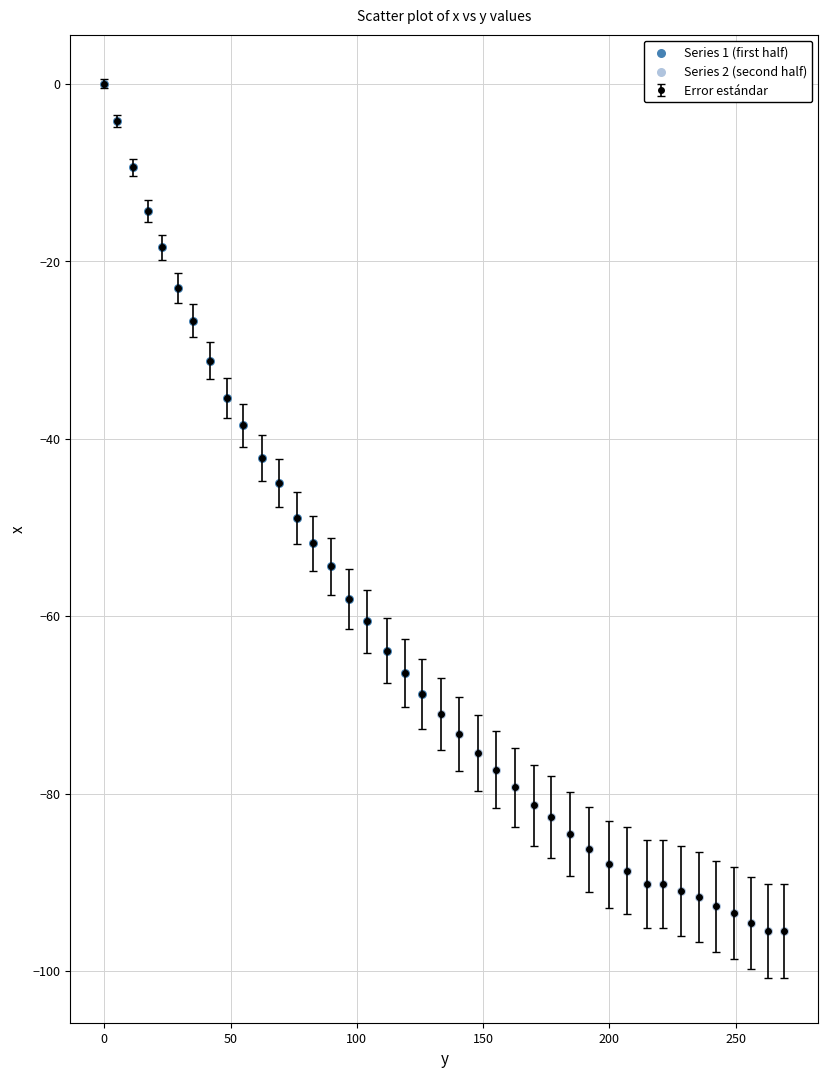

What is the minimum value shown in the chart?

-95.5